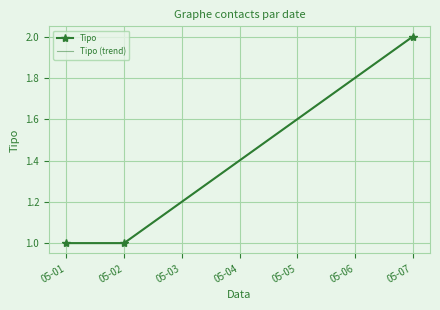

The Tipo (trend) series shows 1 at 05-02. True or false?

True